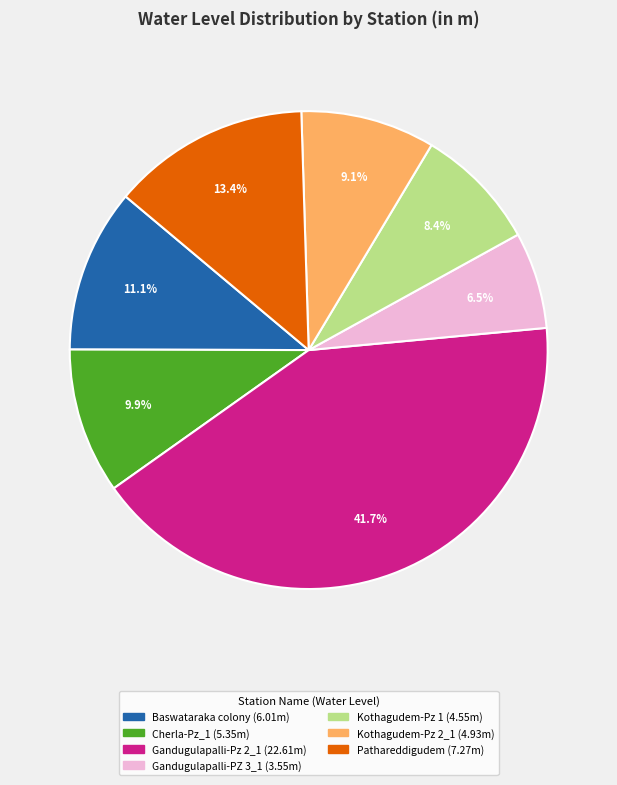

Does any single category account for the majority?

No